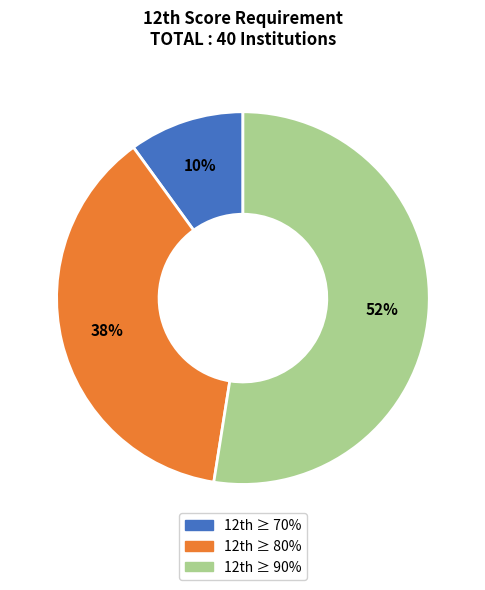

To the nearest percent, what is the average slice percentage?

33%